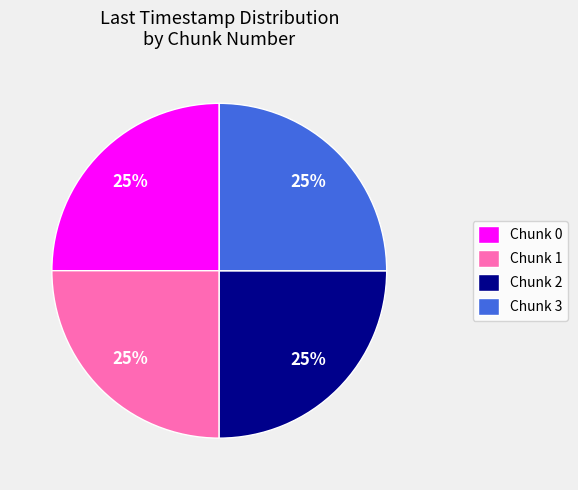

How many segments does this pie chart have?

4